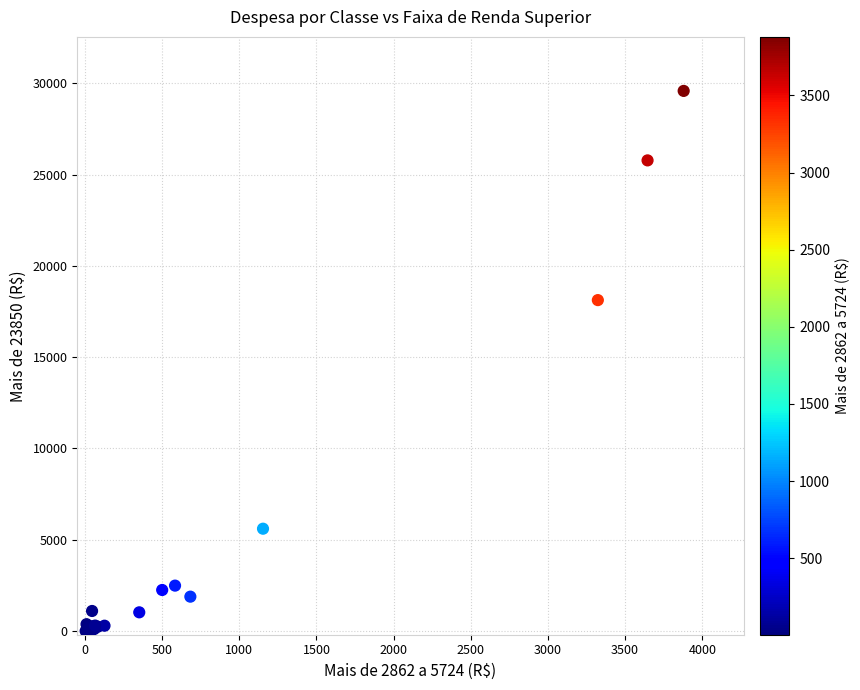

What Y value in the scatter plot is closest to 14793?

18125.9